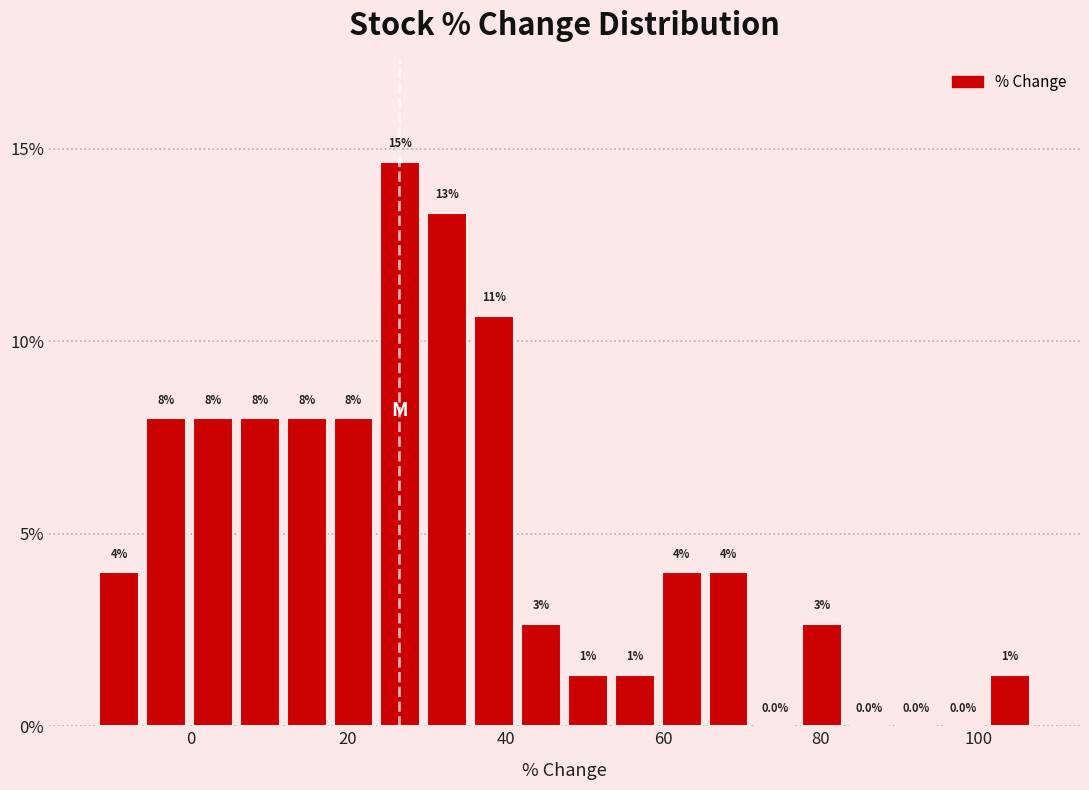

Around what value on the x-axis is the tallest bar? Give the approximate position of its centre, as read against the axis.

26